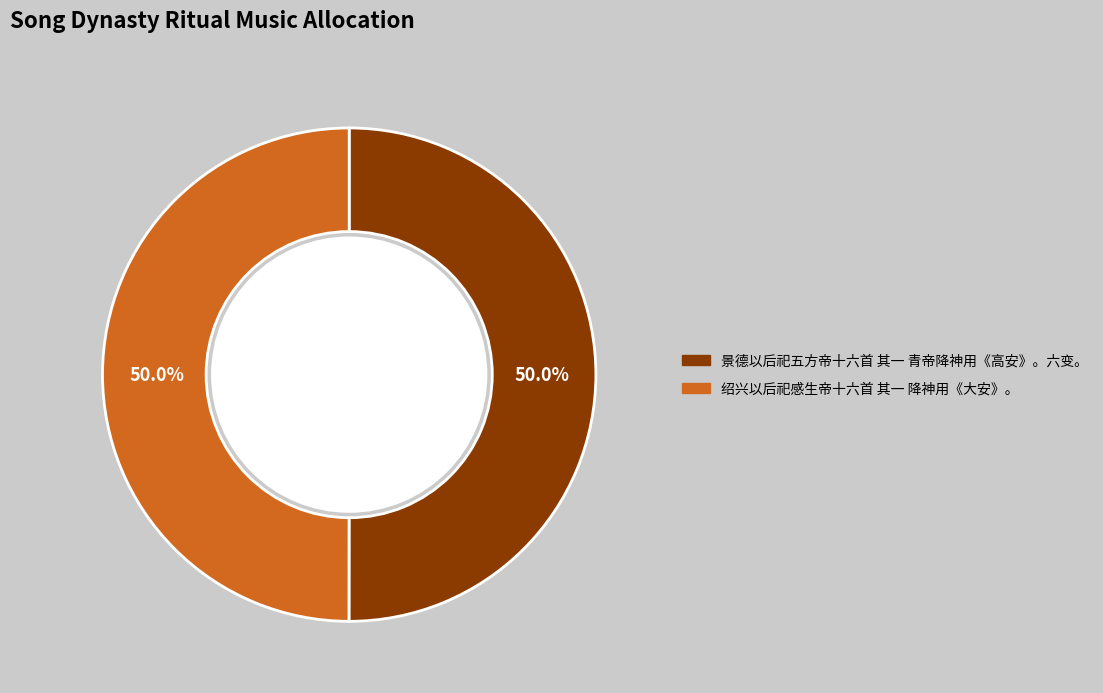

What is the ratio of the value at 景德以后祀五方帝十六首 其一 青帝降神用《高安》。六变。 to the value at 绍兴以后祀感生帝十六首 其一 降神用《大安》。?

1.0